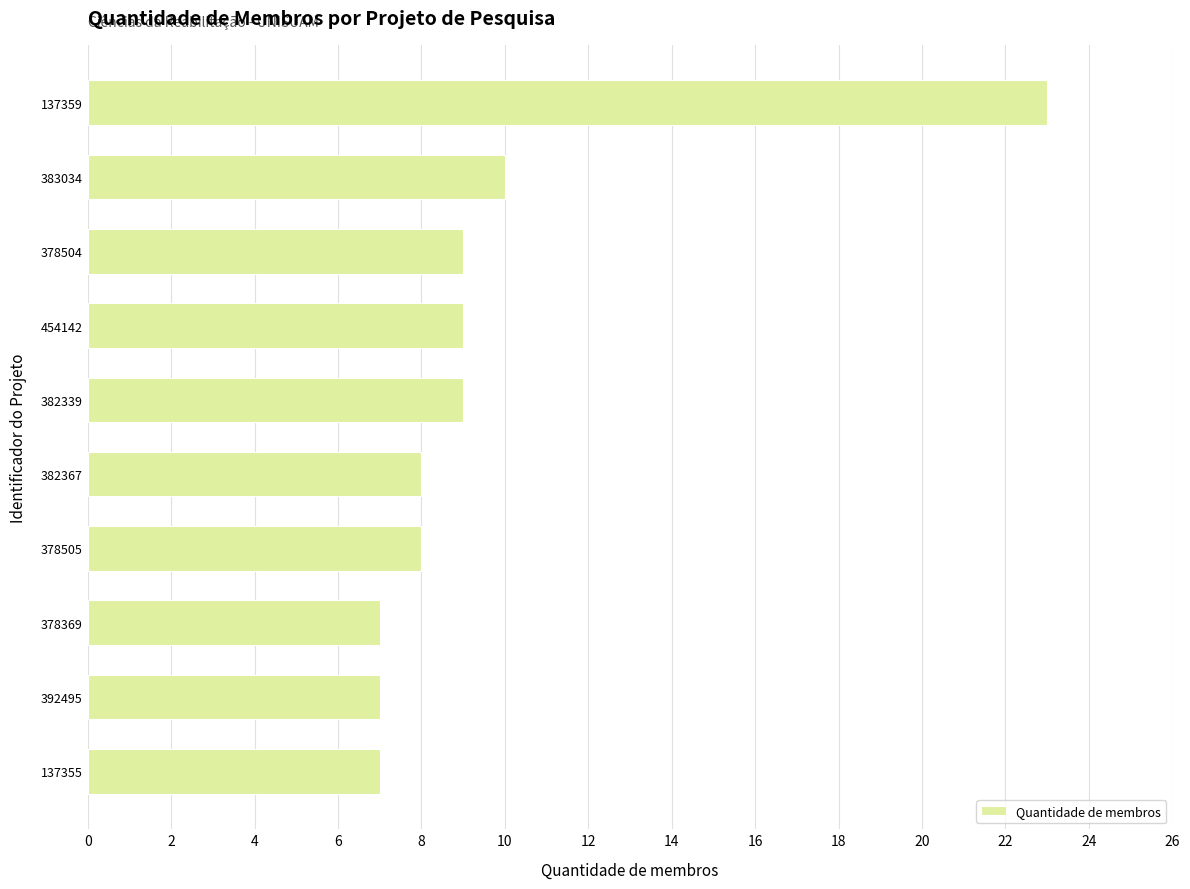

What is the sum of all values?

97